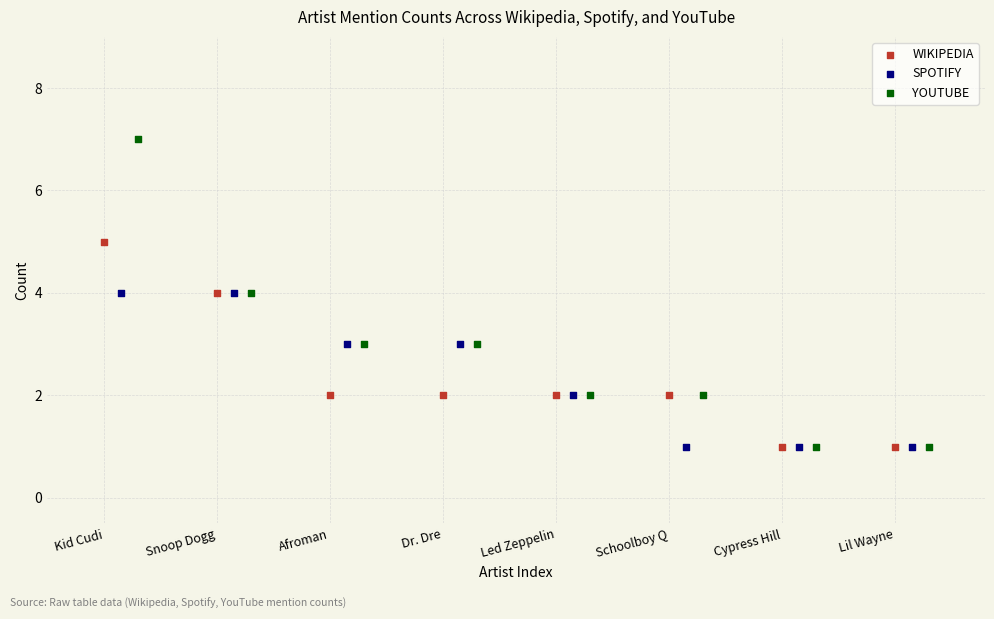

Which series has the largest Y range (max minus min)?

YOUTUBE